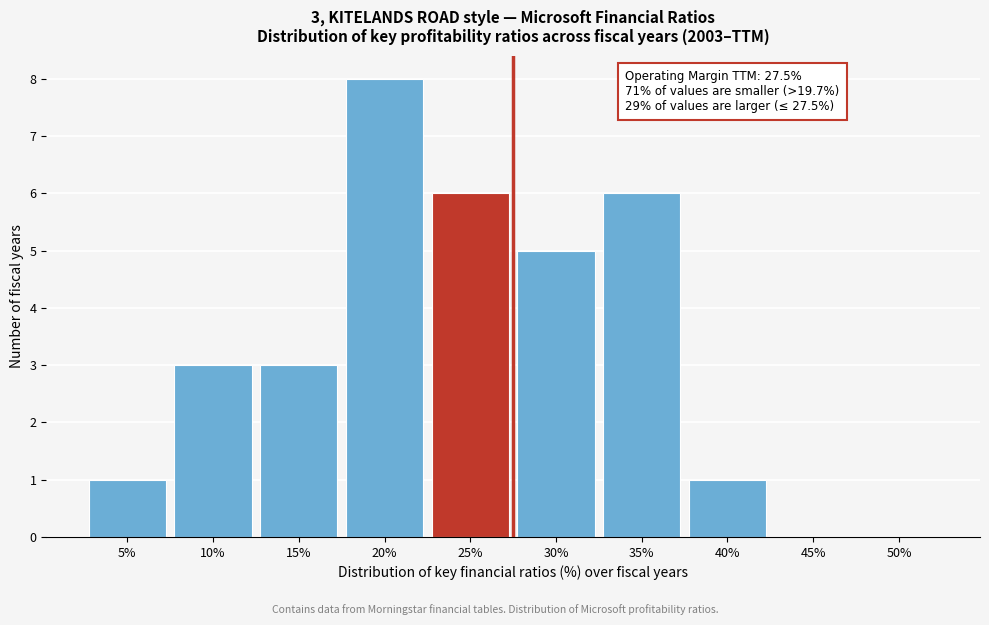

Reading left to right, list all the values displayed in this chart.

5%=1	10%=3	15%=3	20%=8	25%=6	30%=5	35%=6	40%=1	45%=0	50%=0